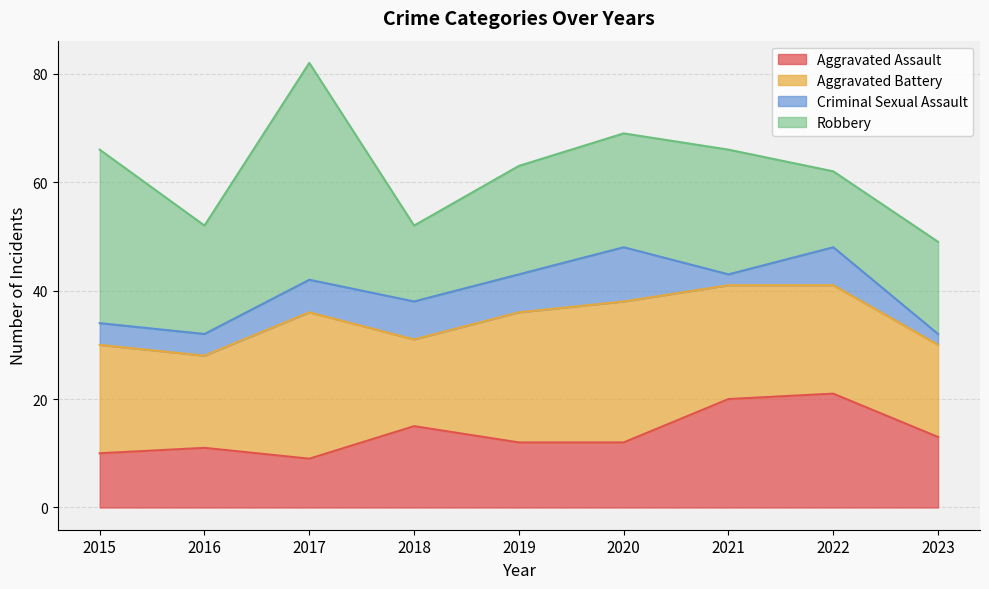

Between 2021 and 2023, which series saw the biggest shift?

Aggravated Assault